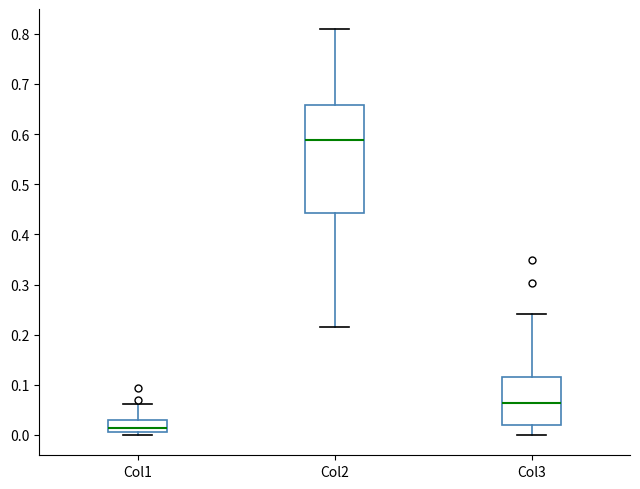

Which box has the lowest median line?

Col1